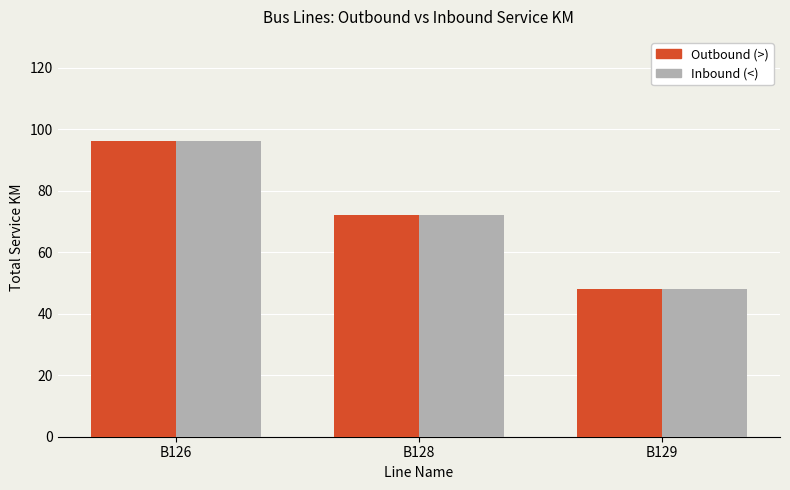

The value of Outbound (>) at B129 is 48. True or false?

True